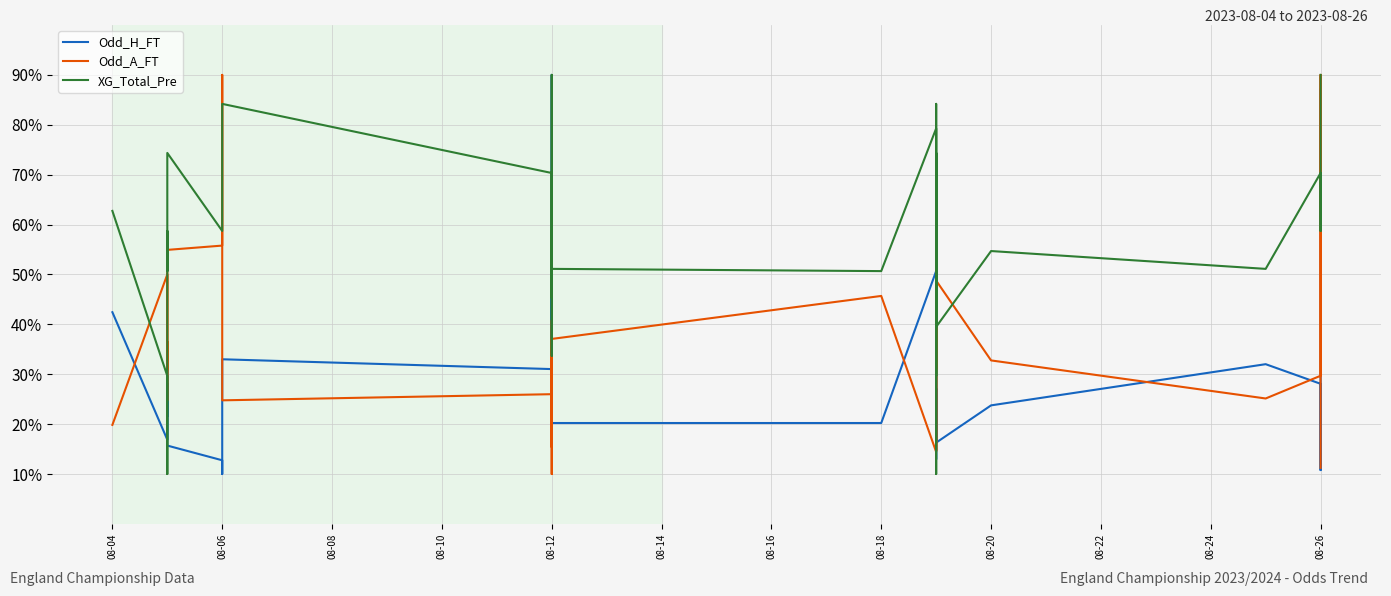

What is the difference between the highest and lowest values at 08-12?

44.3